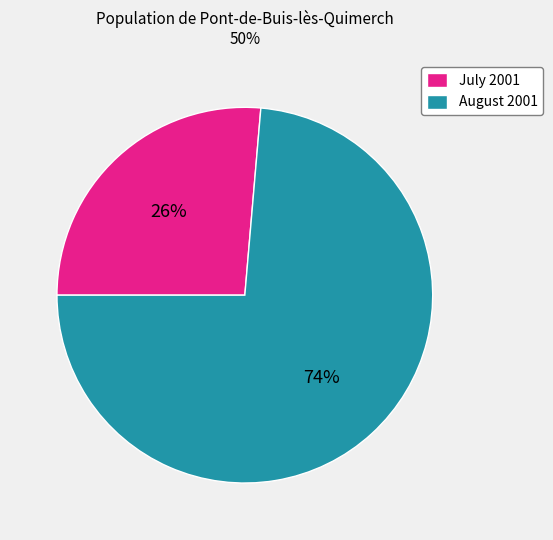

Is it true that August 2001 is 63% of the pie?

False